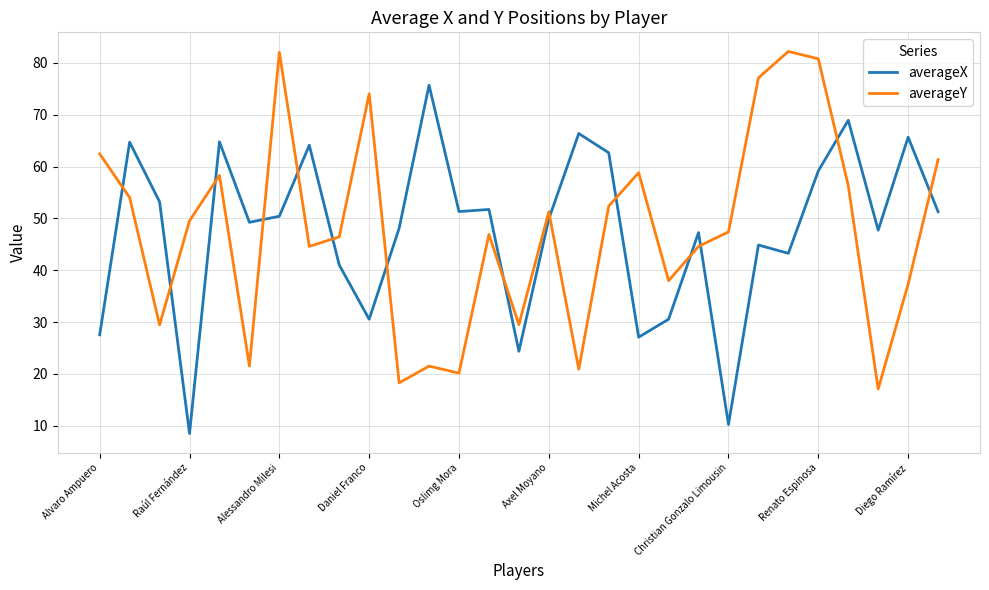

True or false: averageX and averageY cross at least once.

True